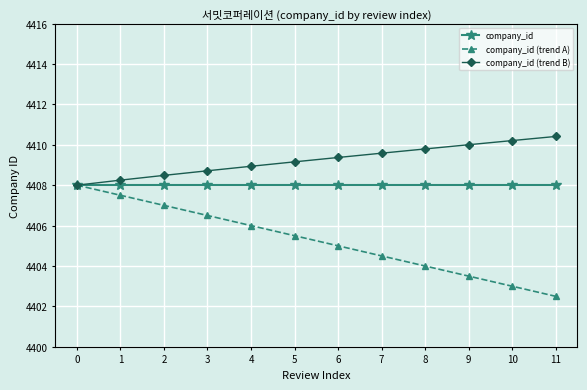

What are all the series names shown in the legend?

company_id, company_id (trend A), company_id (trend B)